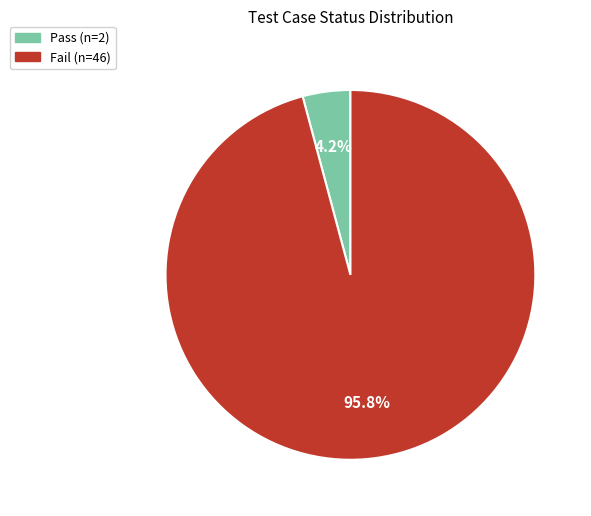

The Pass slice represents 4% of the pie. True or false?

True